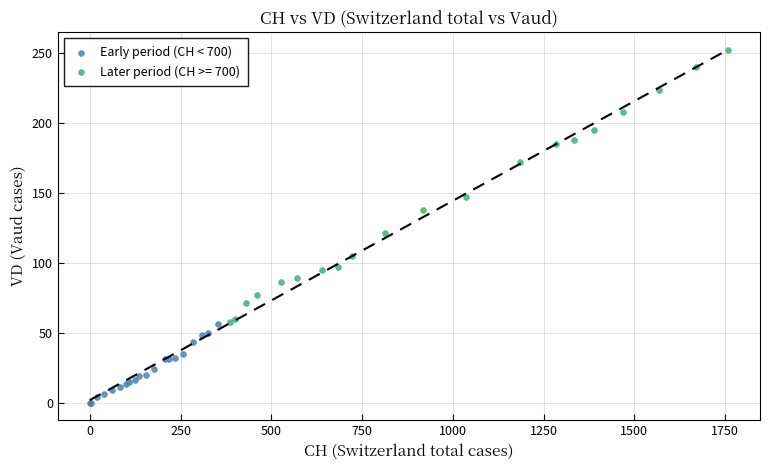

Which series reaches the minimum Y coordinate?

Early period (CH < 700)